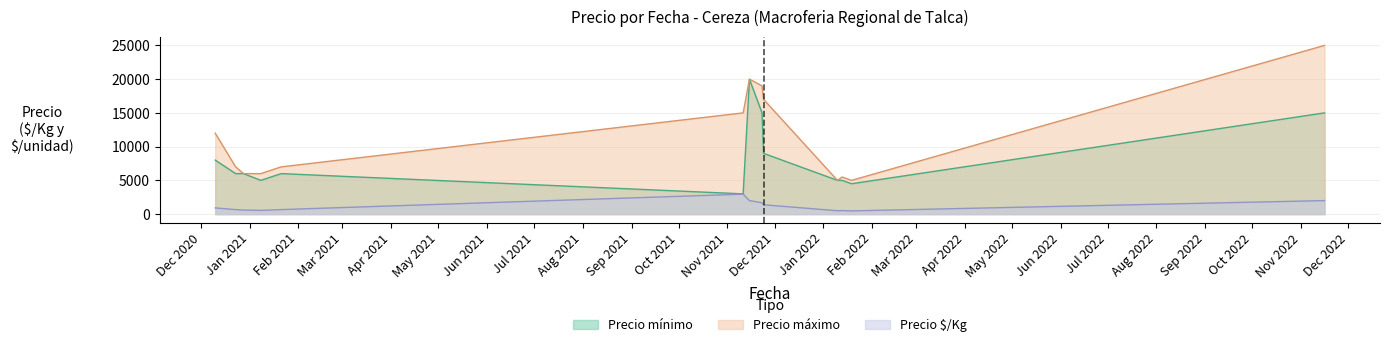

True or false: Precio $/Kg has a value of 272 at 2022-01-10.

False